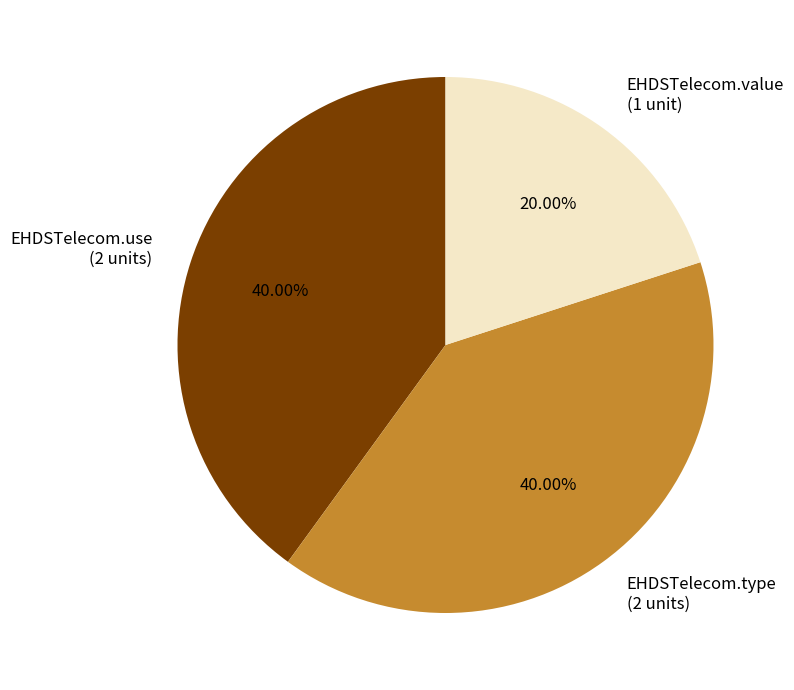

Is EHDSTelecom.type (2 units) the majority of the pie?

No